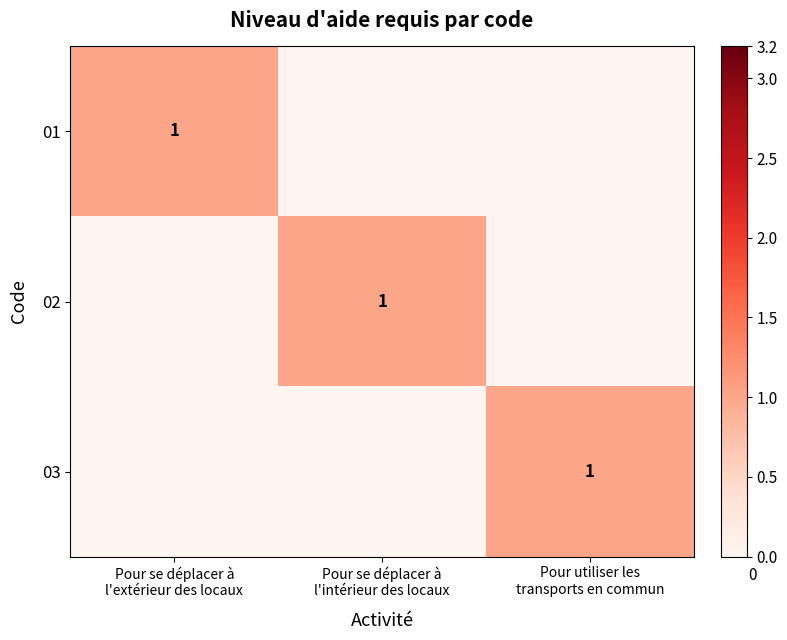

At which label is 03 closest to 0?

Pour se déplacer à l'extérieur des locaux